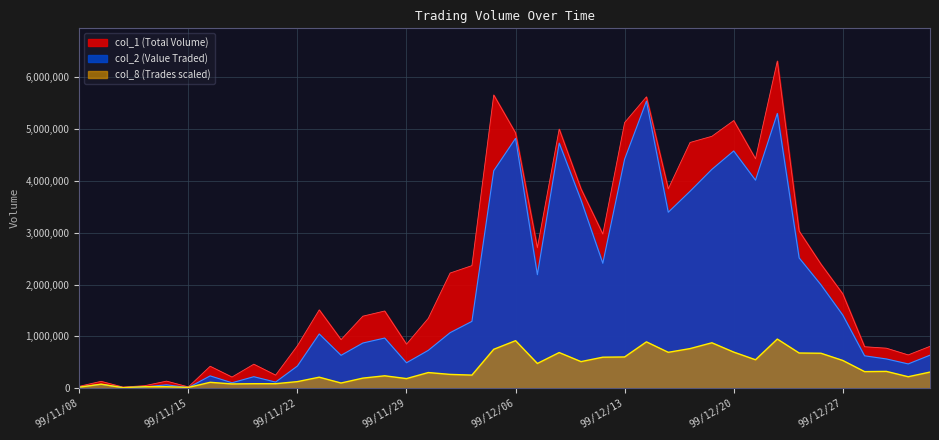

What is the label of the 32nd point from the right?

99/11/18